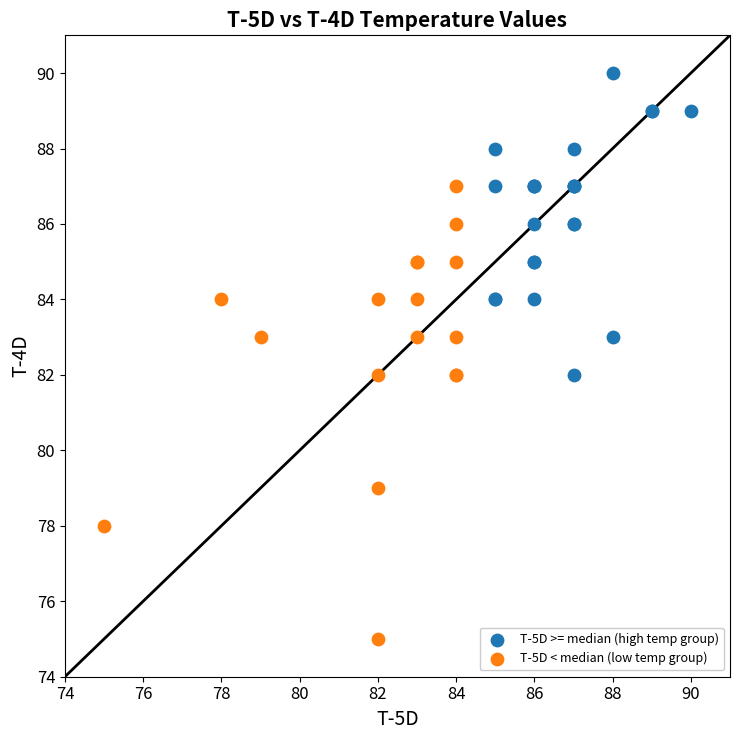

Which series reaches the maximum Y coordinate?

T-5D >= median (high temp group)